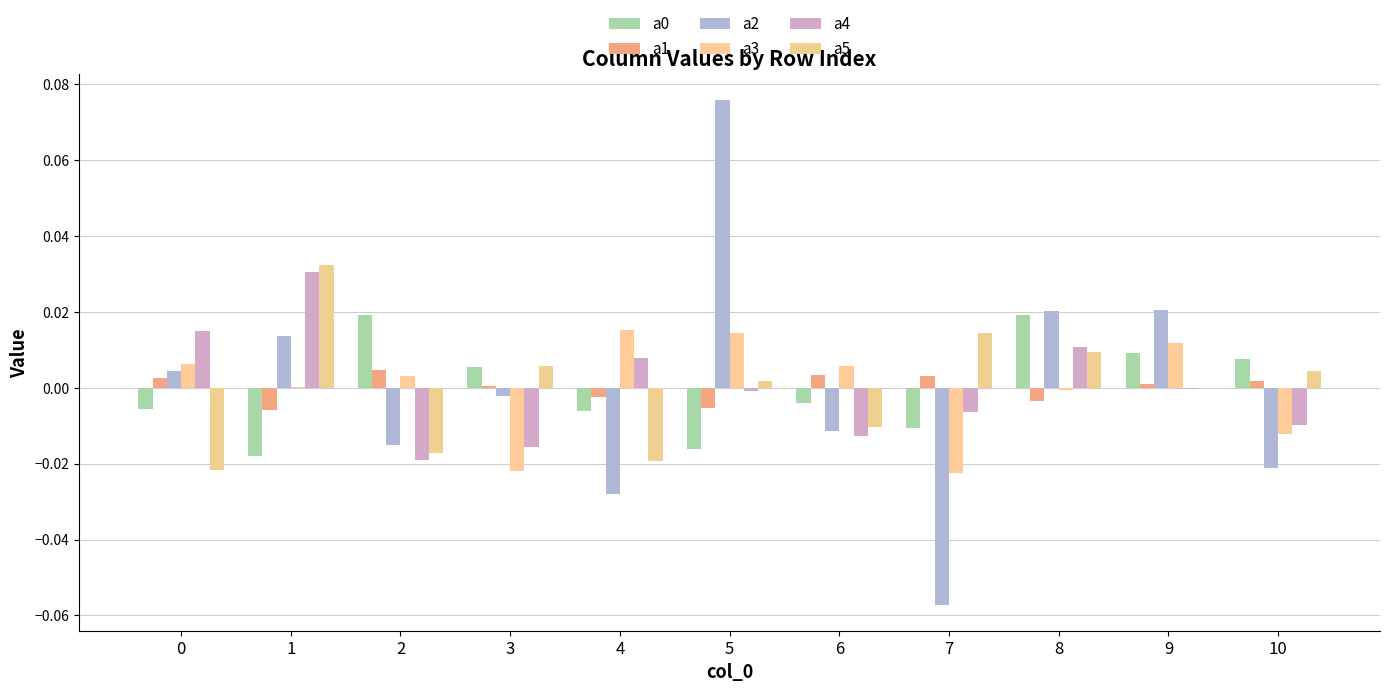

How many positive values does the a2 series have?

5